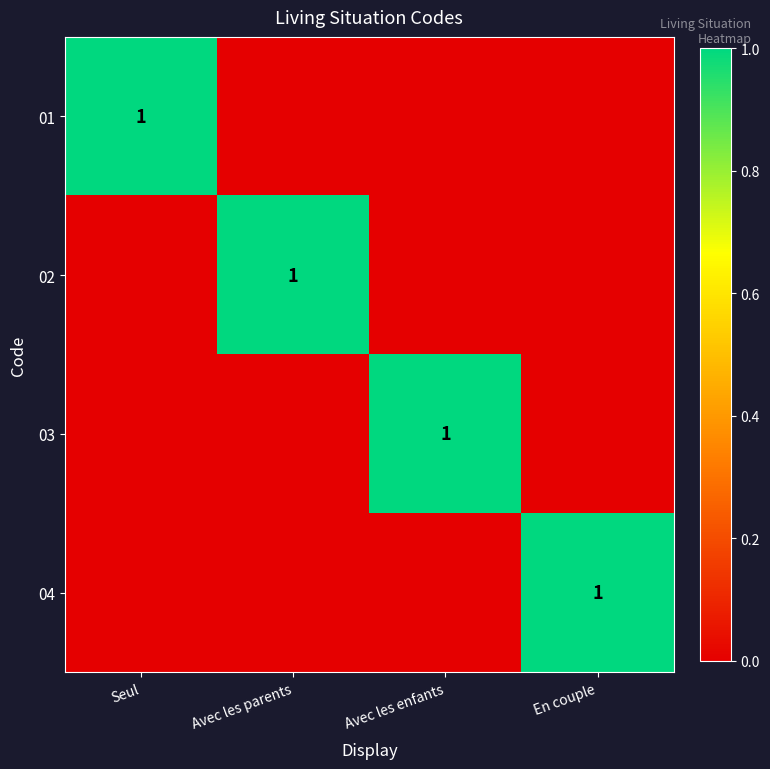

True or false: 04 has a value of 1 at En couple.

True